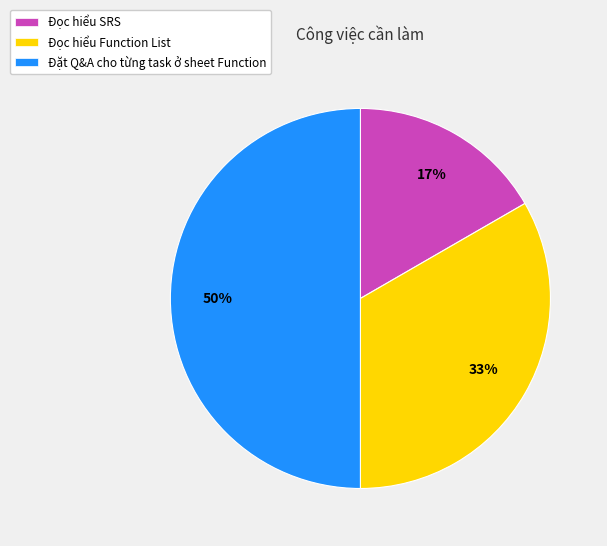

Count the number of slices in the pie.

3